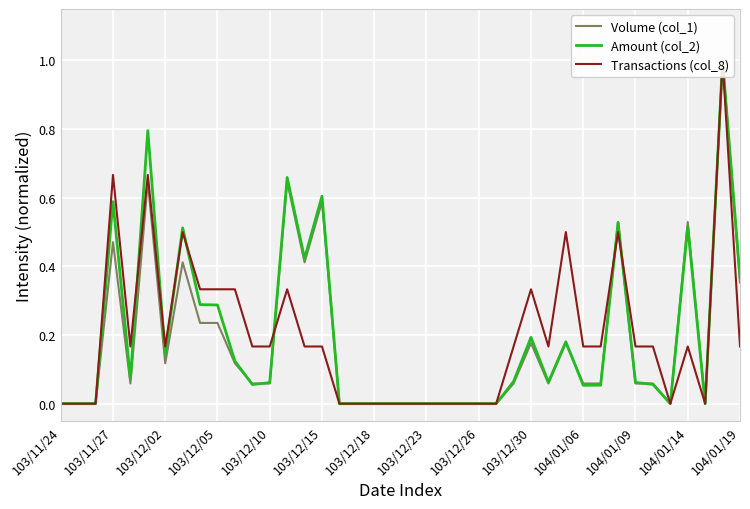

At how many categories does at least one series exceed 0?

25